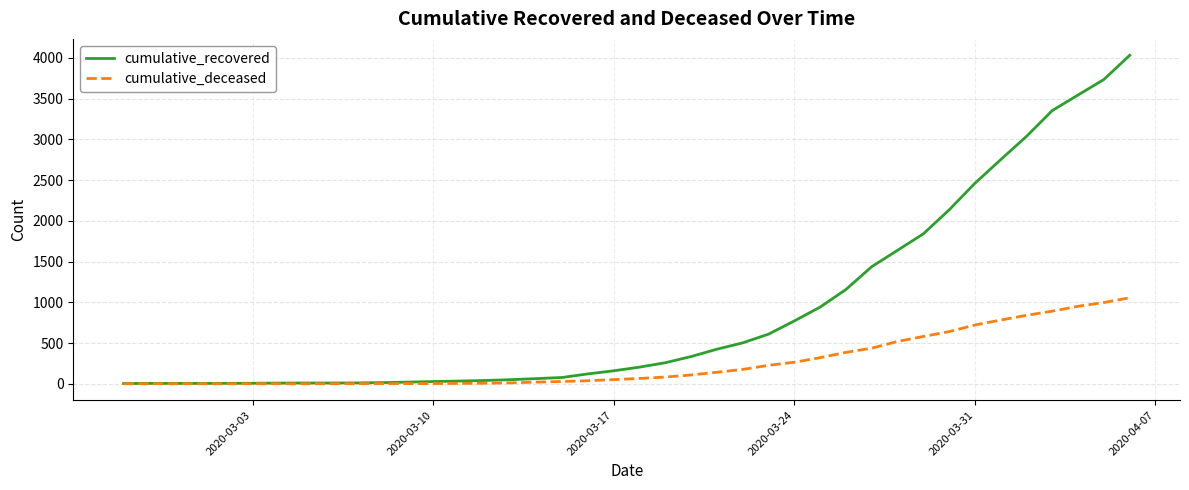

Rank the series by their average value, from lowest to highest.

cumulative_deceased, cumulative_recovered